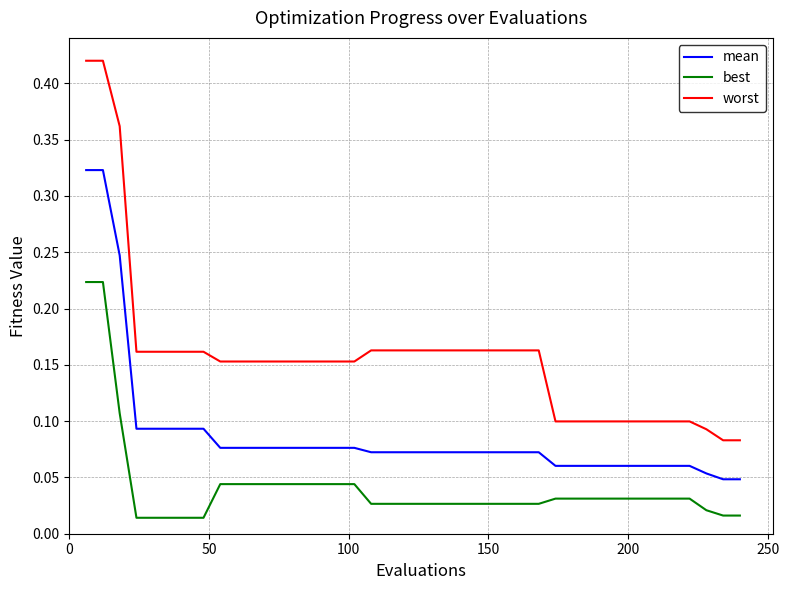

Which series has the largest total across all categories?

worst